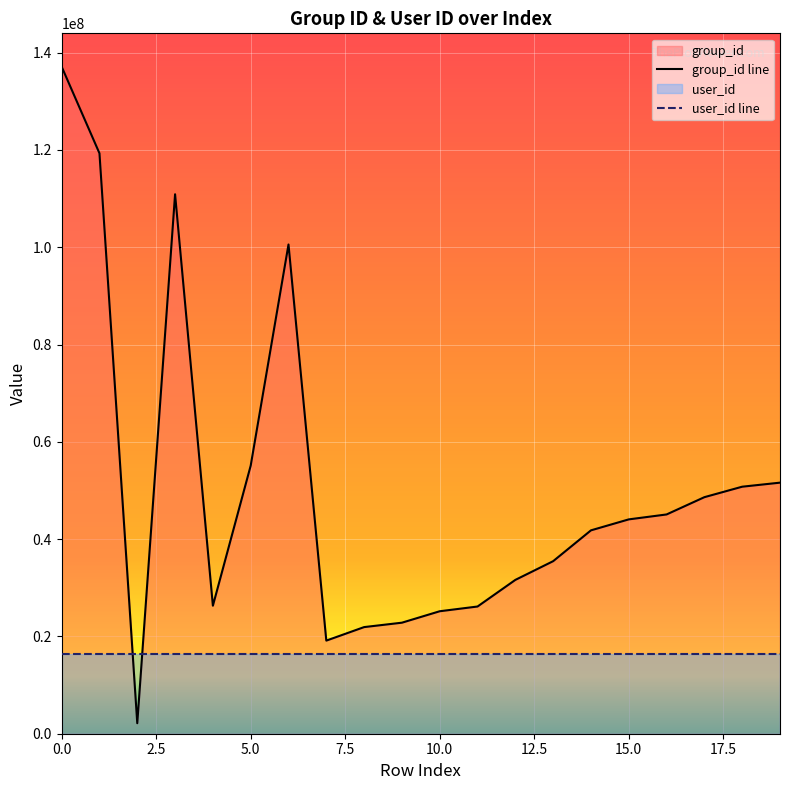

The chart shows a value of 654768 at 2. True or false?

False